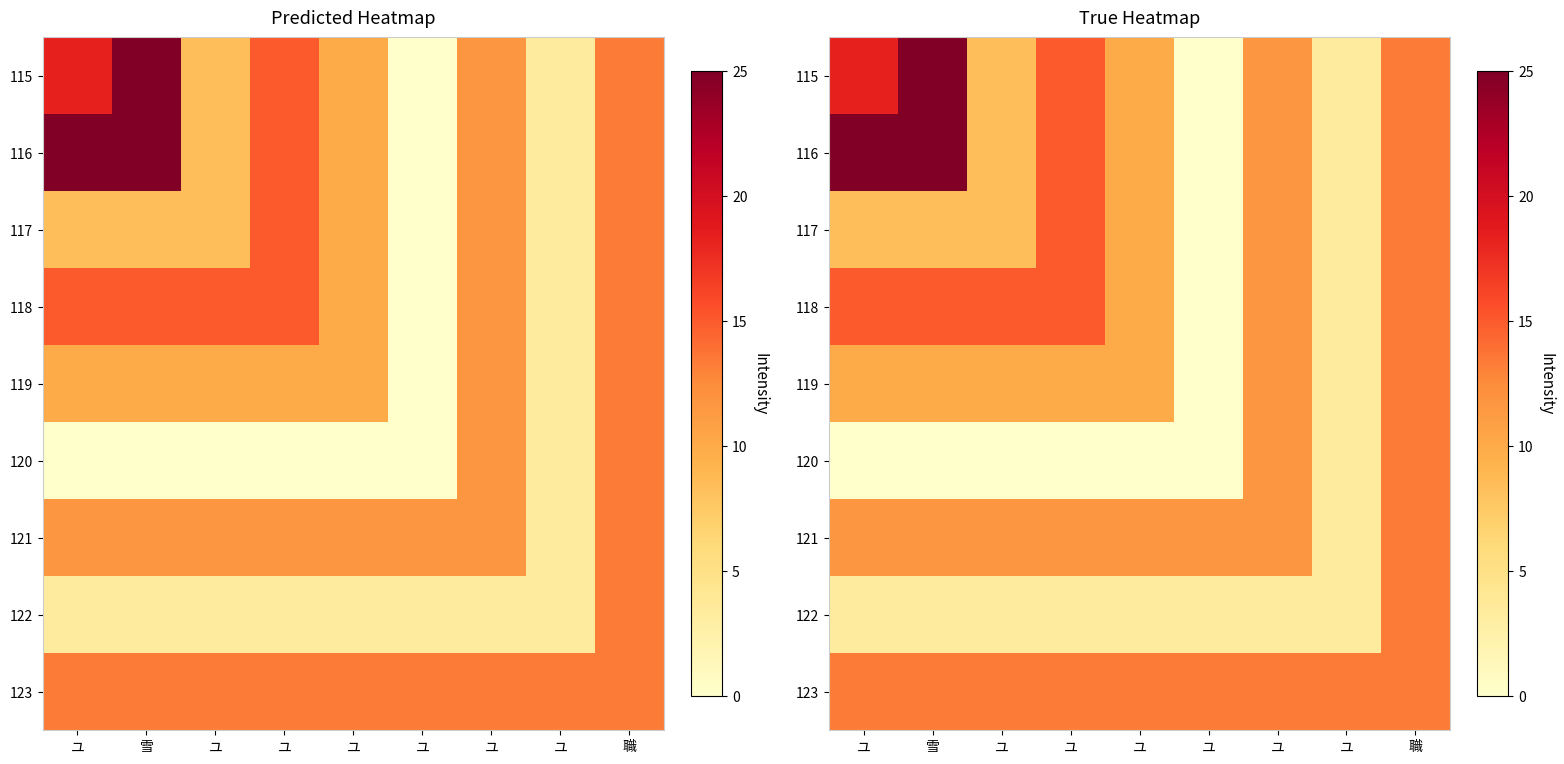

What is the difference between the highest and lowest values at ユ?

25.0